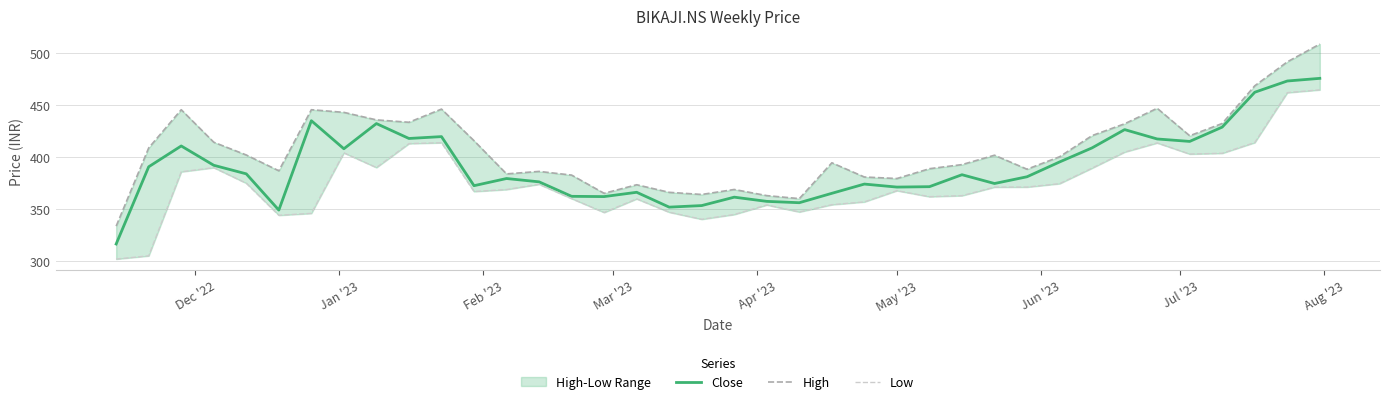

What is the smallest value displayed?

302.0